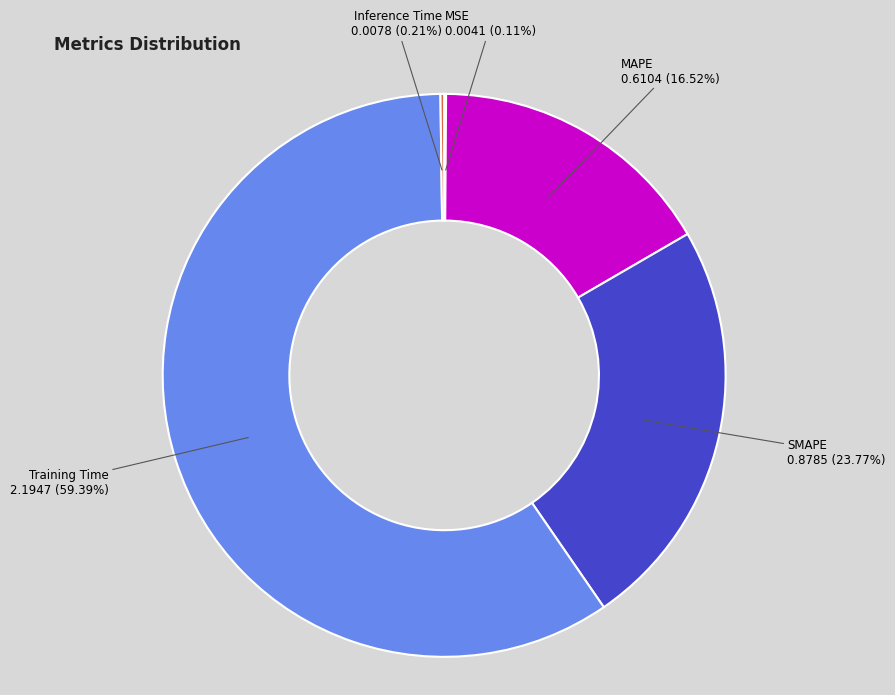

Which category has the biggest portion of the pie?

Training Time